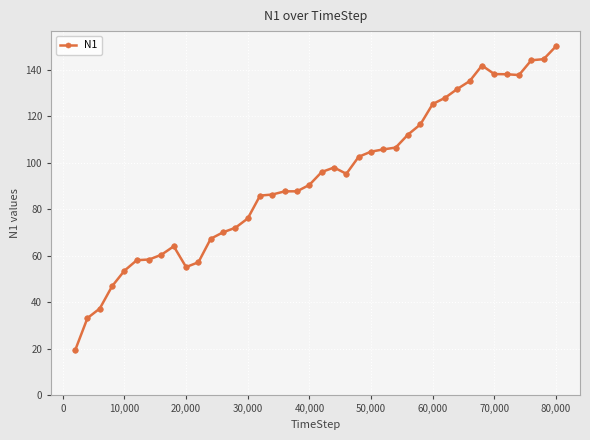

What is the greatest value displayed?

150.1